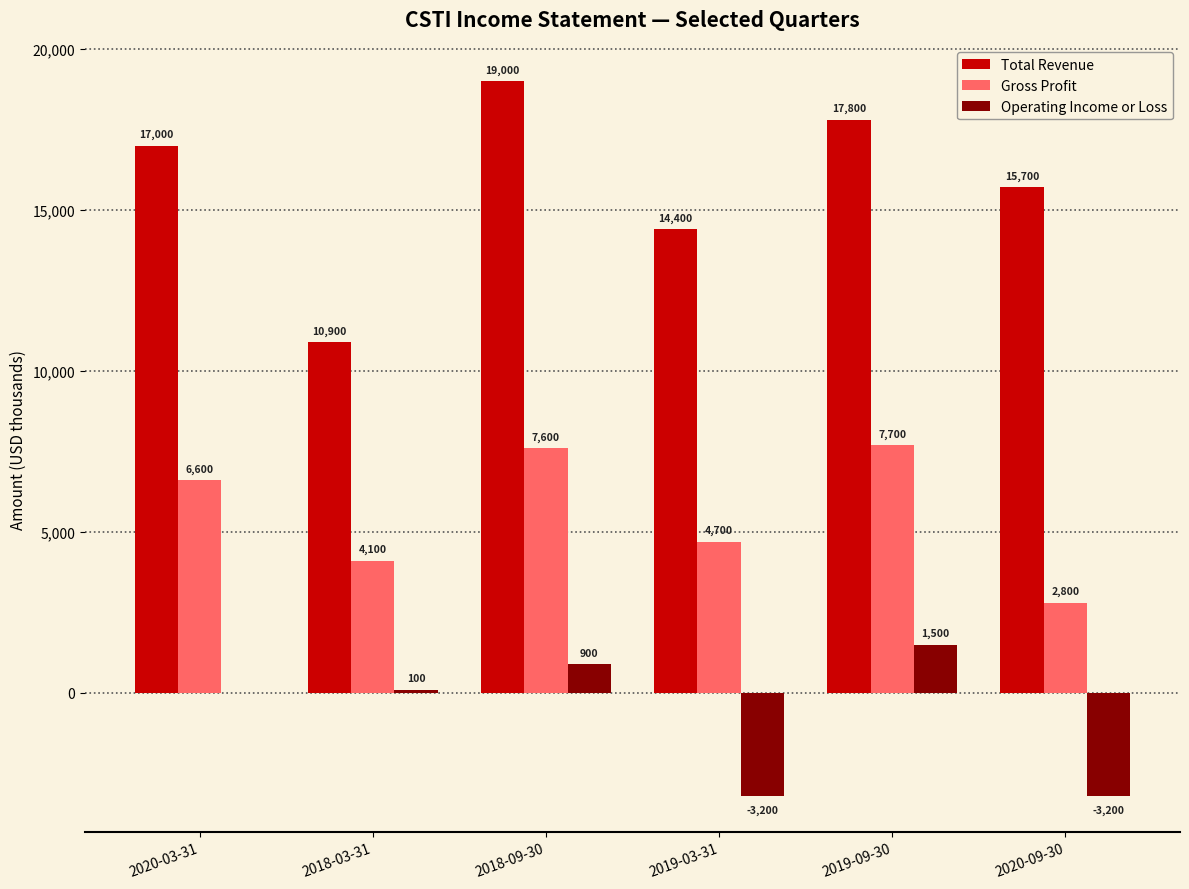

Reading right to left, extract all data points from this chart.

Total Revenue: 15700	17800	14400	19000	10900	17000
Gross Profit: 2800	7700	4700	7600	4100	6600
Operating Income or Loss: -3200	1500	-3200	900	100	0